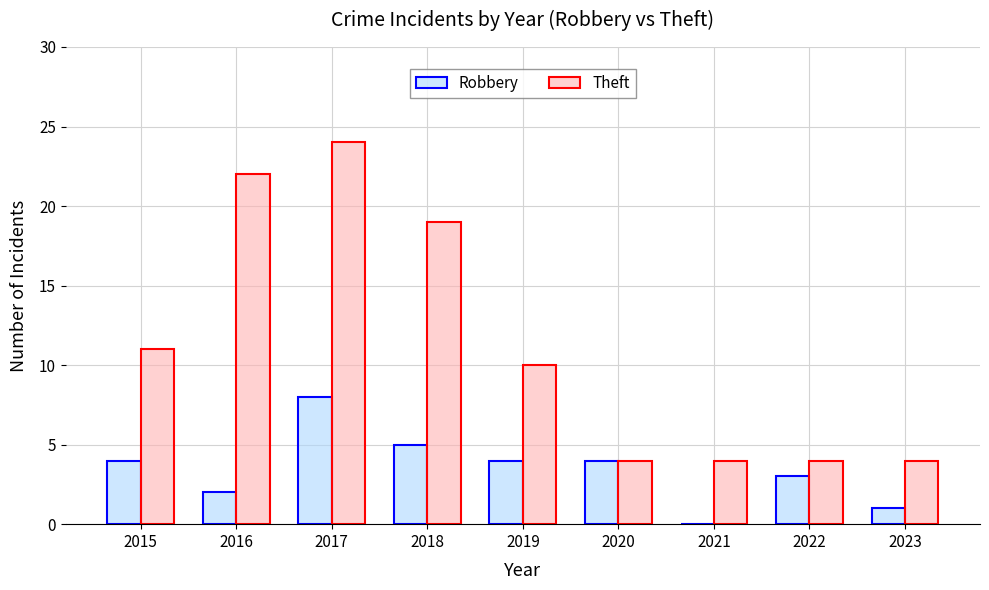

How many groups of bars are there?

9